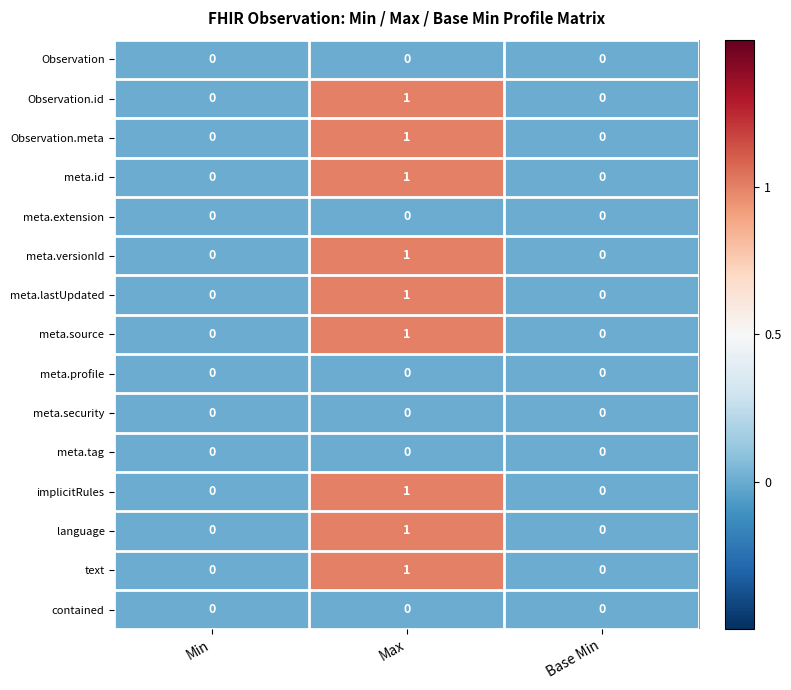

True or false: meta.lastUpdated has a value of 0 at Min.

True